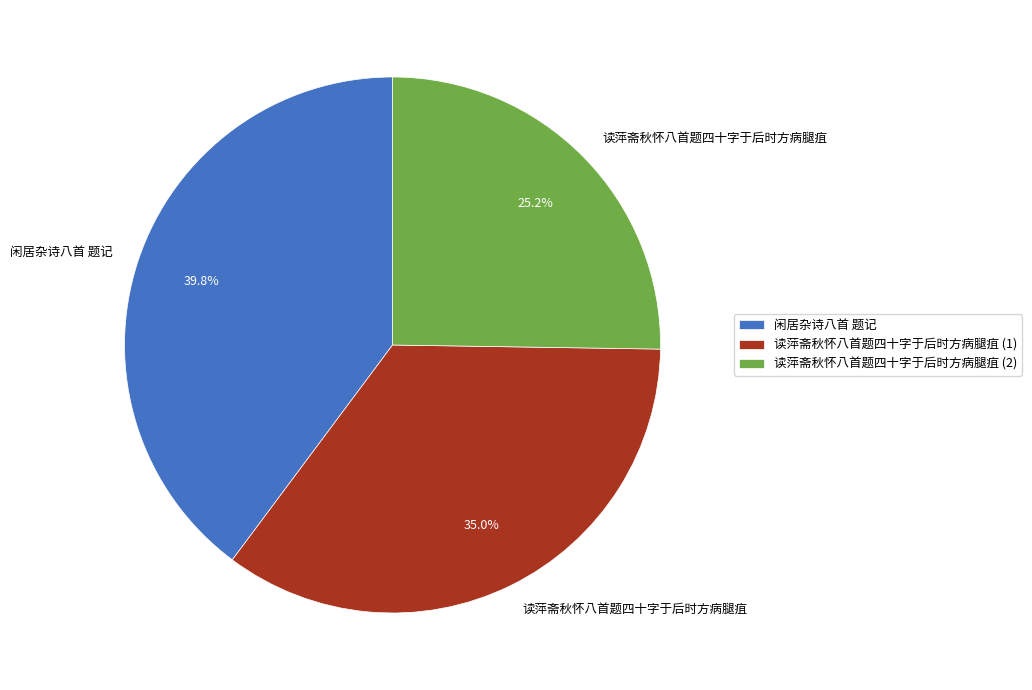

How many segments does this pie chart have?

3